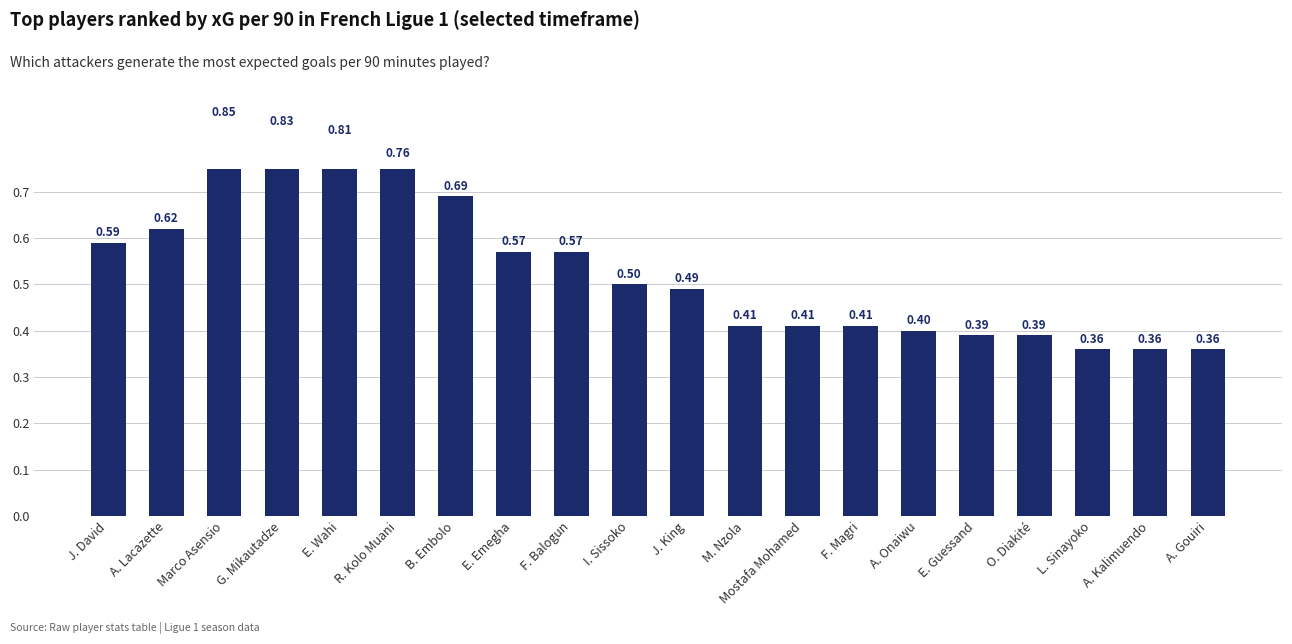

How many bars are there in total?

20